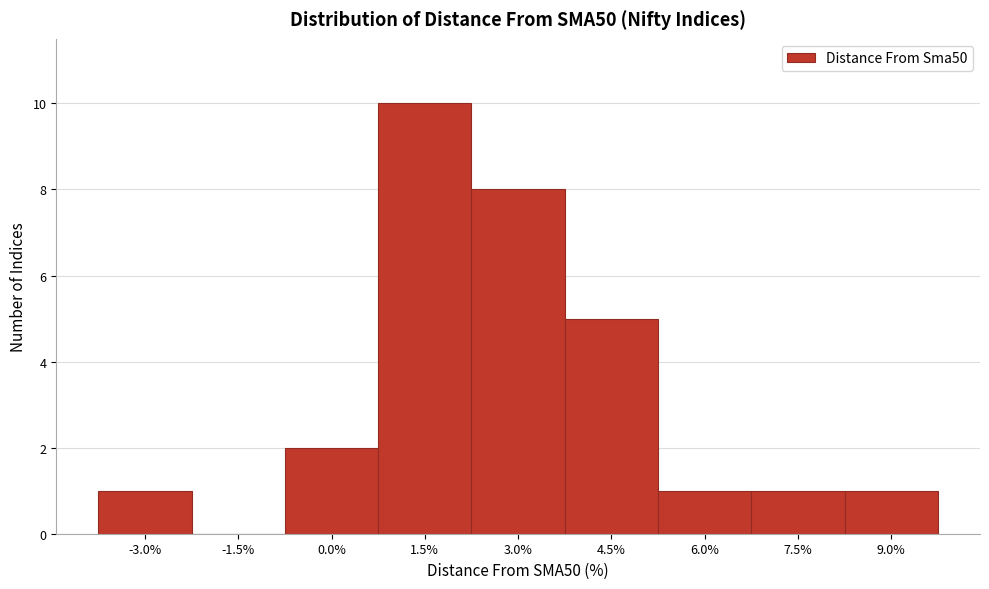

Reading left to right, transcribe all the data shown in this chart.

-3.0%=1	-1.5%=0	0.0%=2	1.5%=10	3.0%=8	4.5%=5	6.0%=1	7.5%=1	9.0%=1